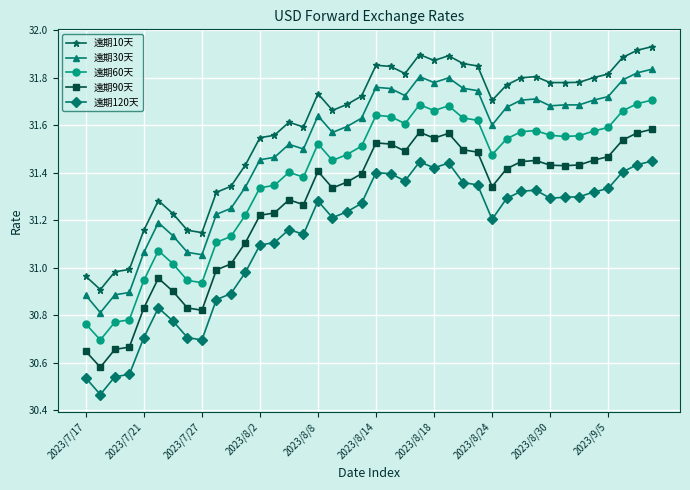

Which series has the largest total across all categories?

遠期10天